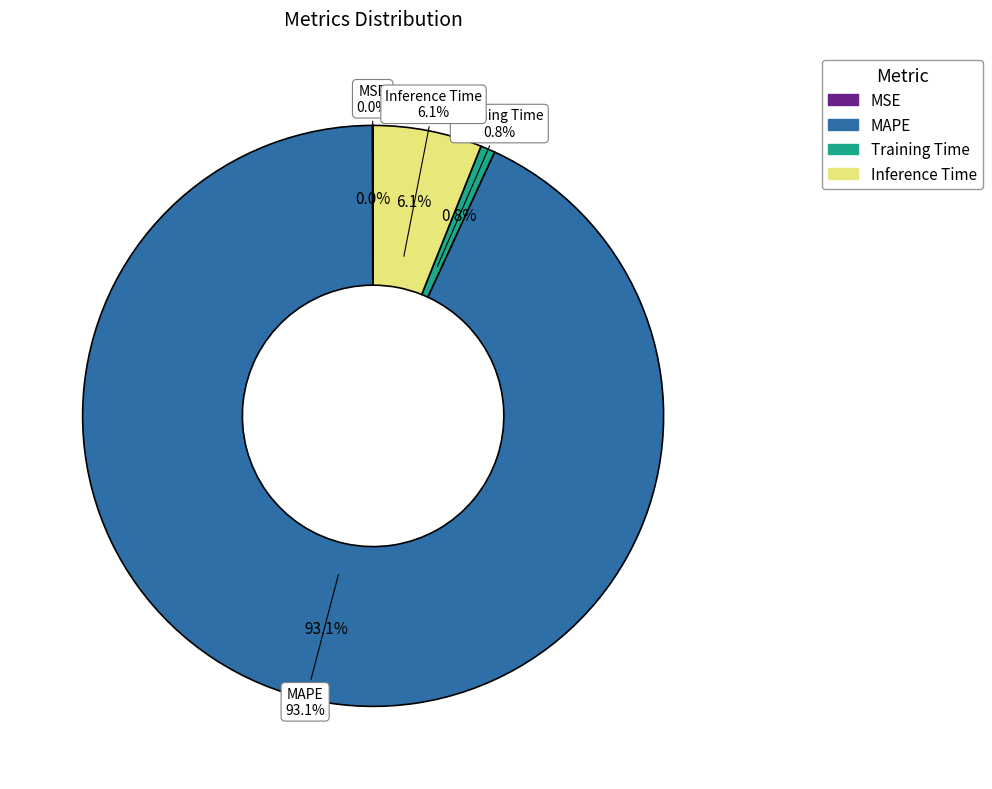

Is it true that MAPE is 93% of the pie?

True